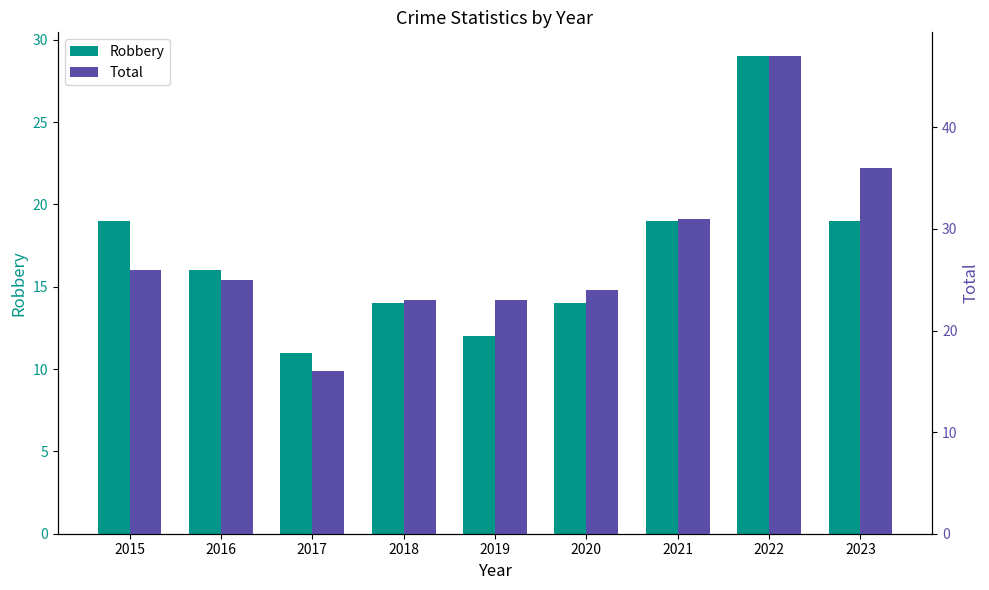

Which label corresponds to the smallest value in the chart?

2017